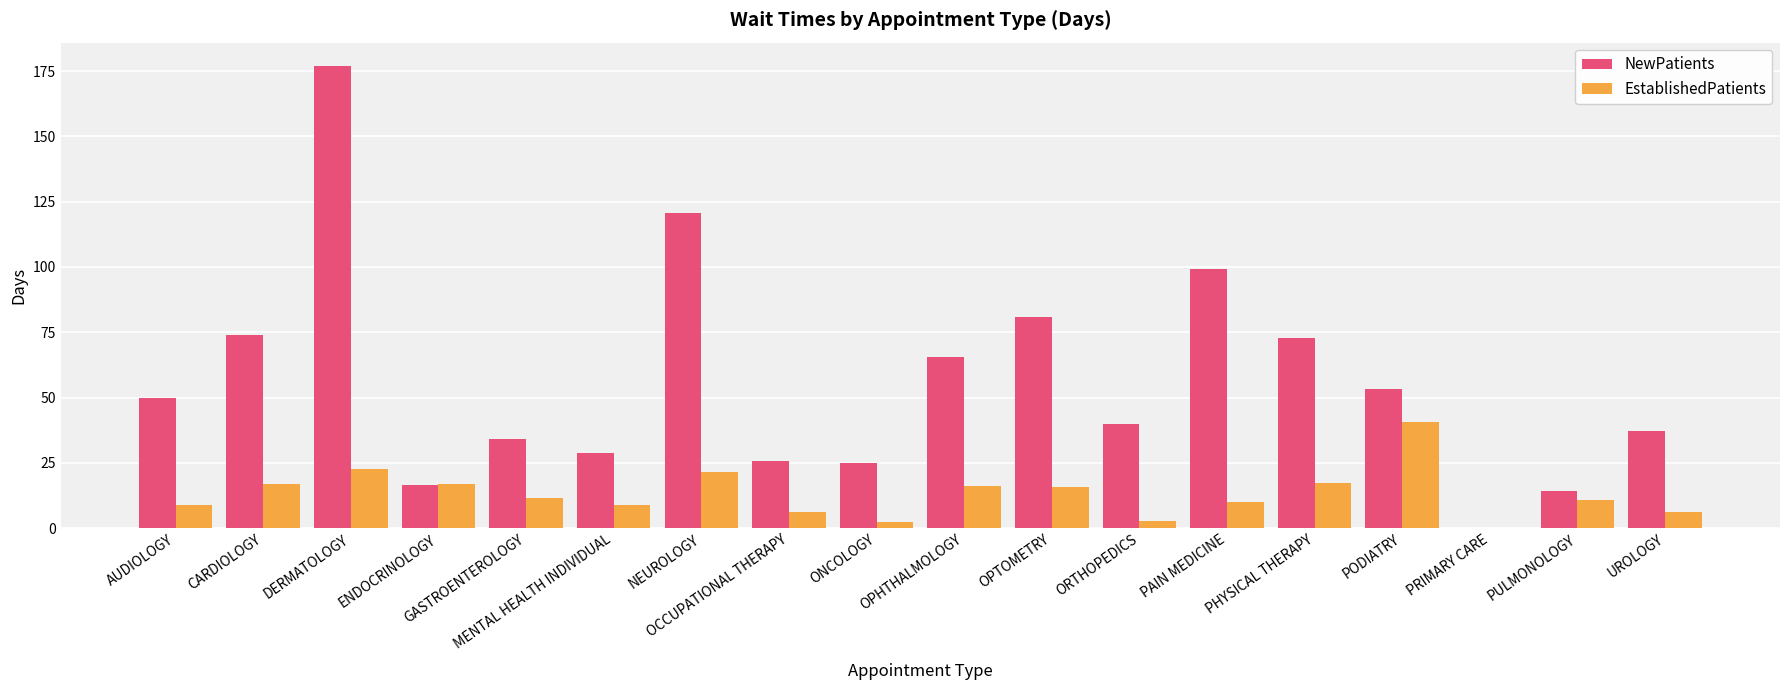

The EstablishedPatients series shows 0.0 at PRIMARY CARE. True or false?

True